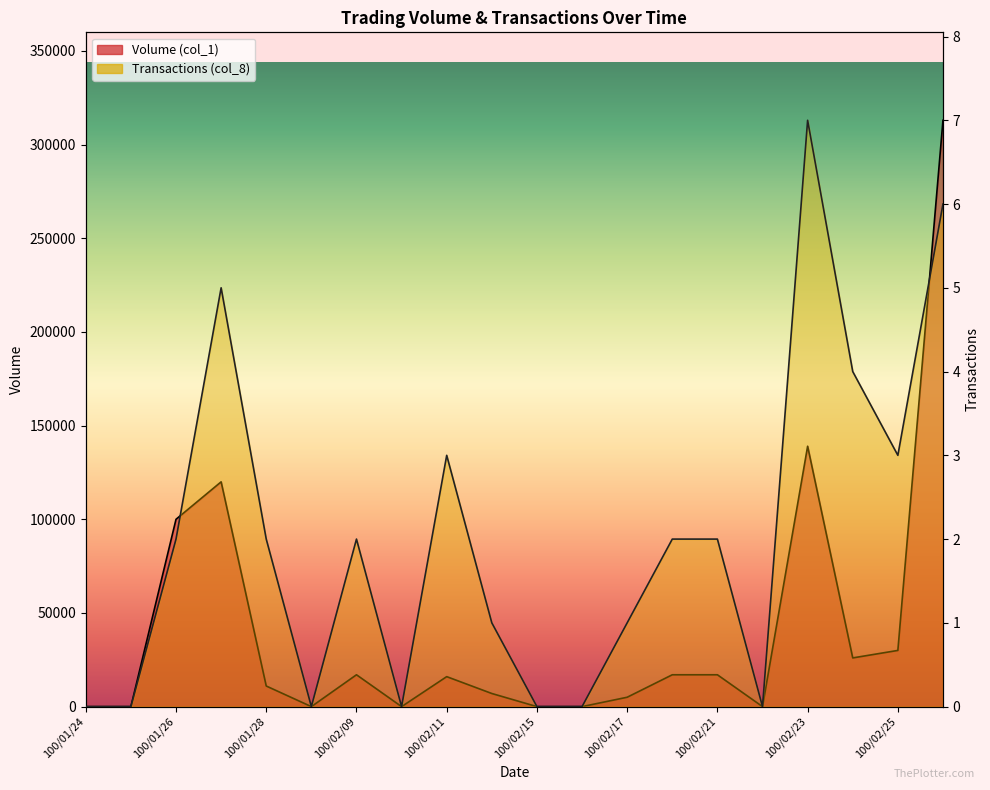

How many data points does each series have?

20